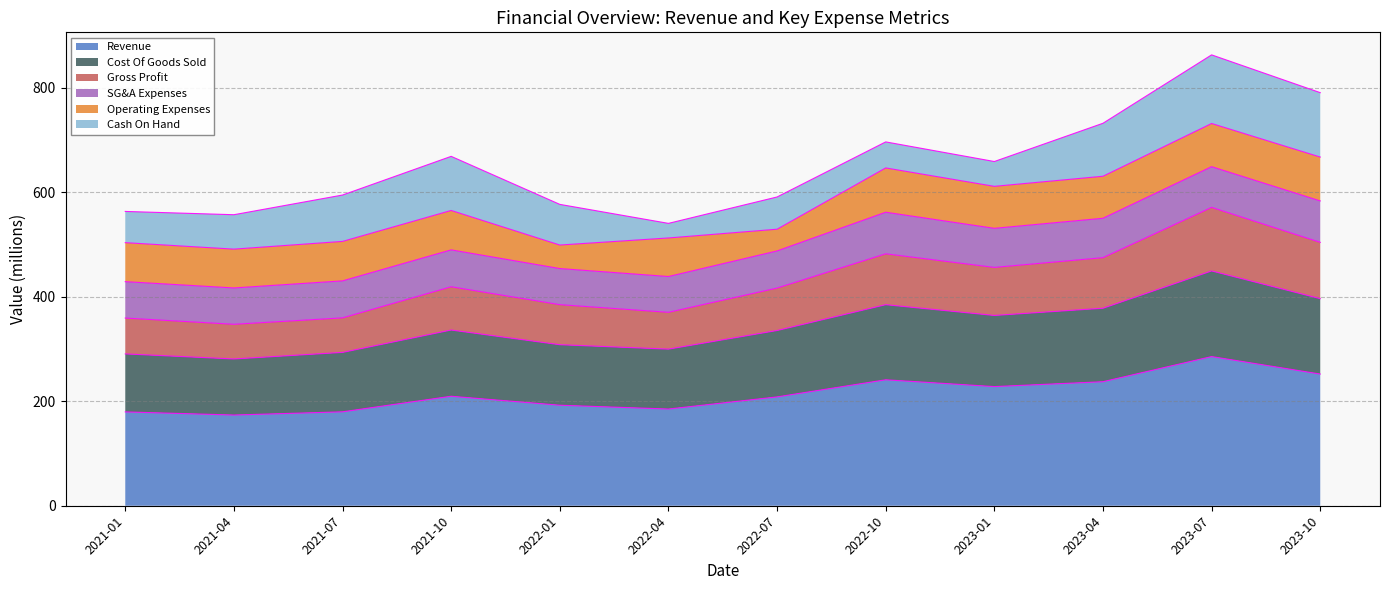

What is the total value across all series at 2023-04?

731.7